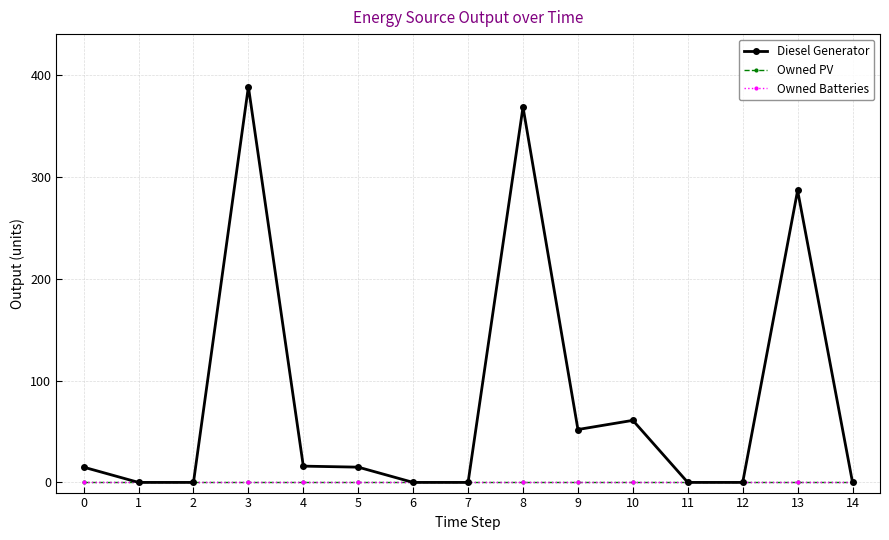

The Owned Batteries series shows 0 at 2. True or false?

True